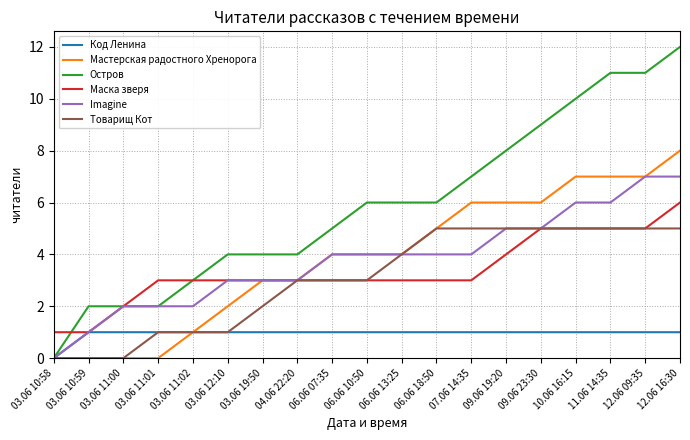

What is the total value across all series at 06.06 18:50?

24